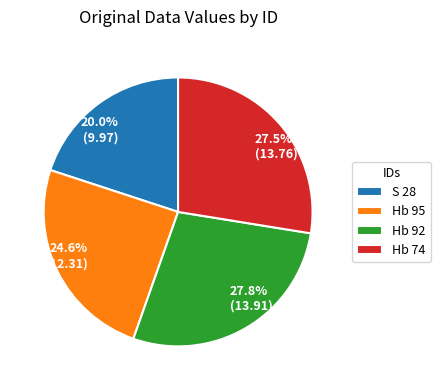

Does Hb 92 represent more than half of the total?

No